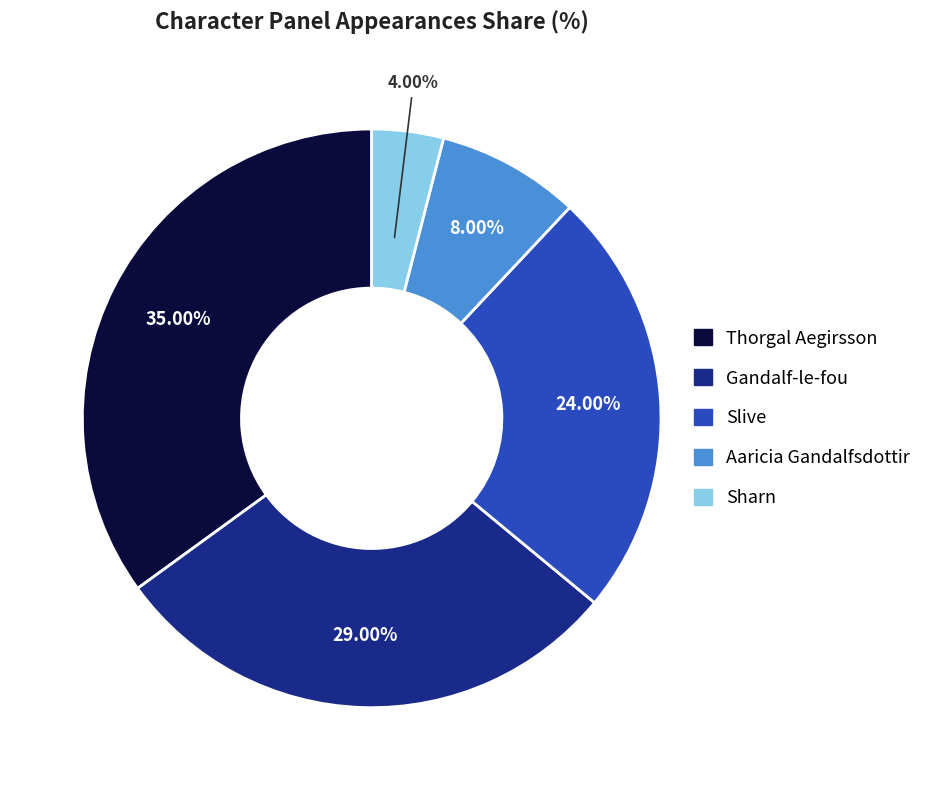

Which has a higher value, Gandalf-le-fou or Sharn?

Gandalf-le-fou